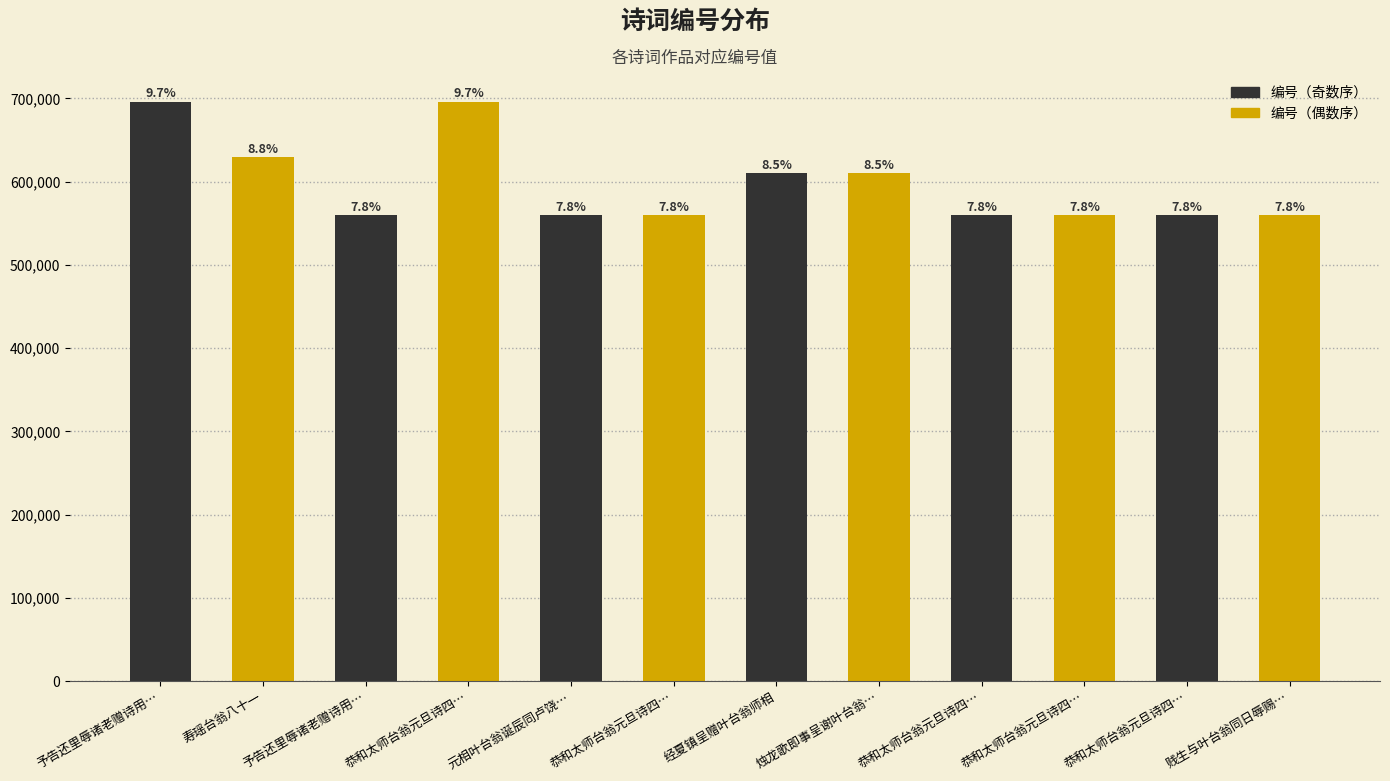

Does the chart contain any negative values?

No